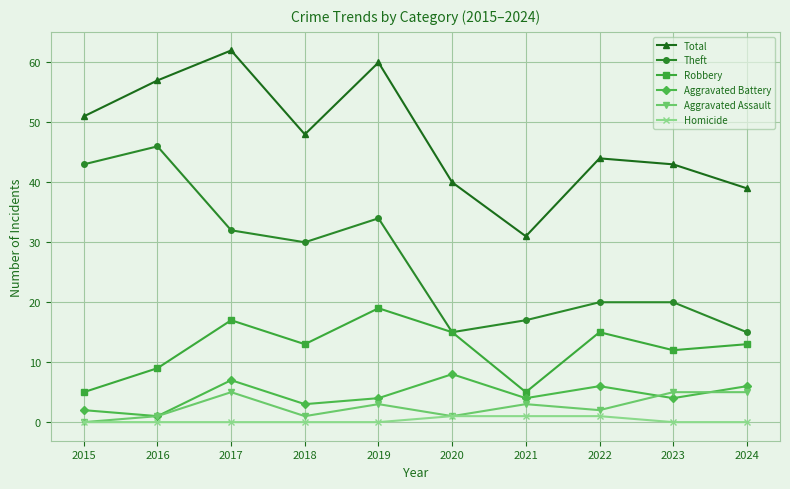

Rank the series by their maximum value, from lowest to highest.

Homicide, Aggravated Assault, Aggravated Battery, Robbery, Theft, Total